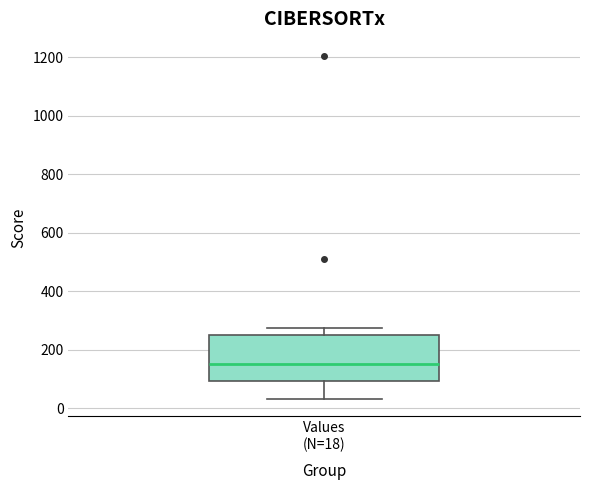

Read this box plot against the y-axis: the position of the median line, the range covered by the box, and the ends of both whiskers. The values are not printed on the chart, so give them approximately, as read against the axis.

median 160, box 100 to 260, whiskers 40 to 280